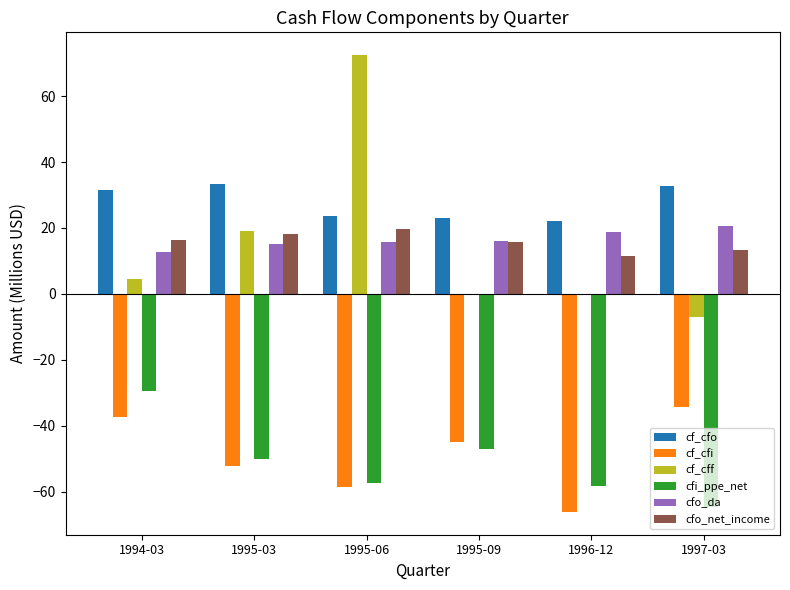

The cfo_da series shows 15.1 at 1995-03. True or false?

True